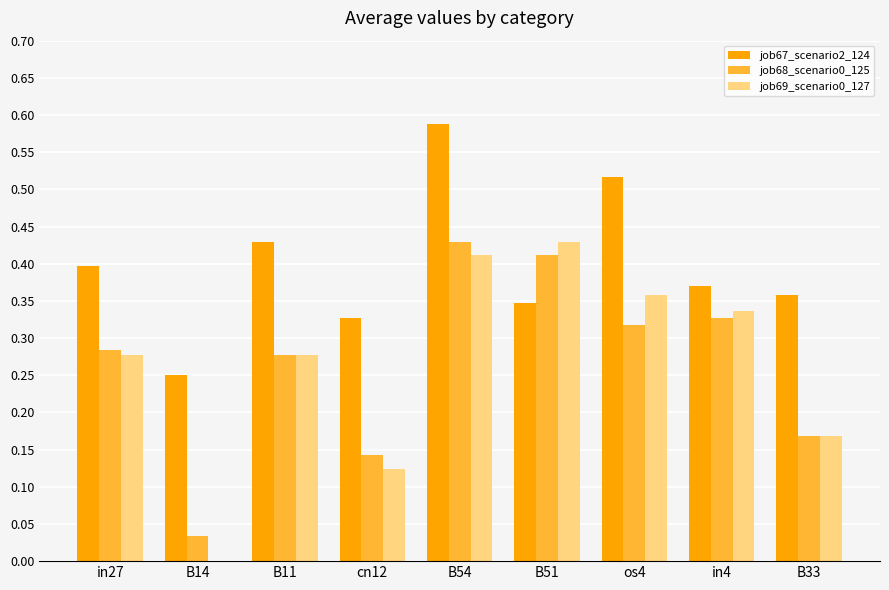

Is the value of job67_scenario2_124 at B51 greater than the value of job68_scenario0_125 at in4?

Yes